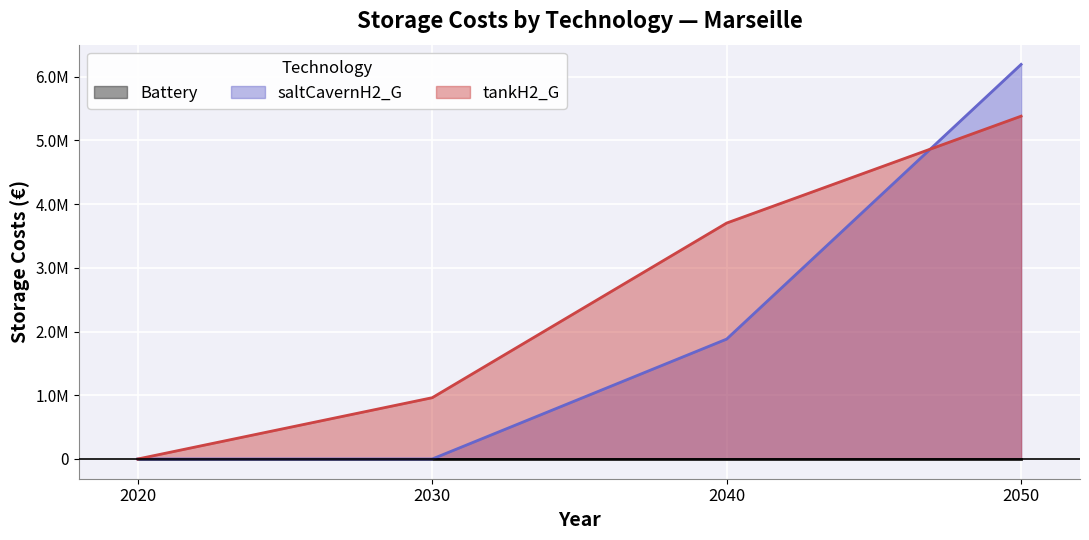

How many values in the saltCavernH2_G series exceed 1882206?

2